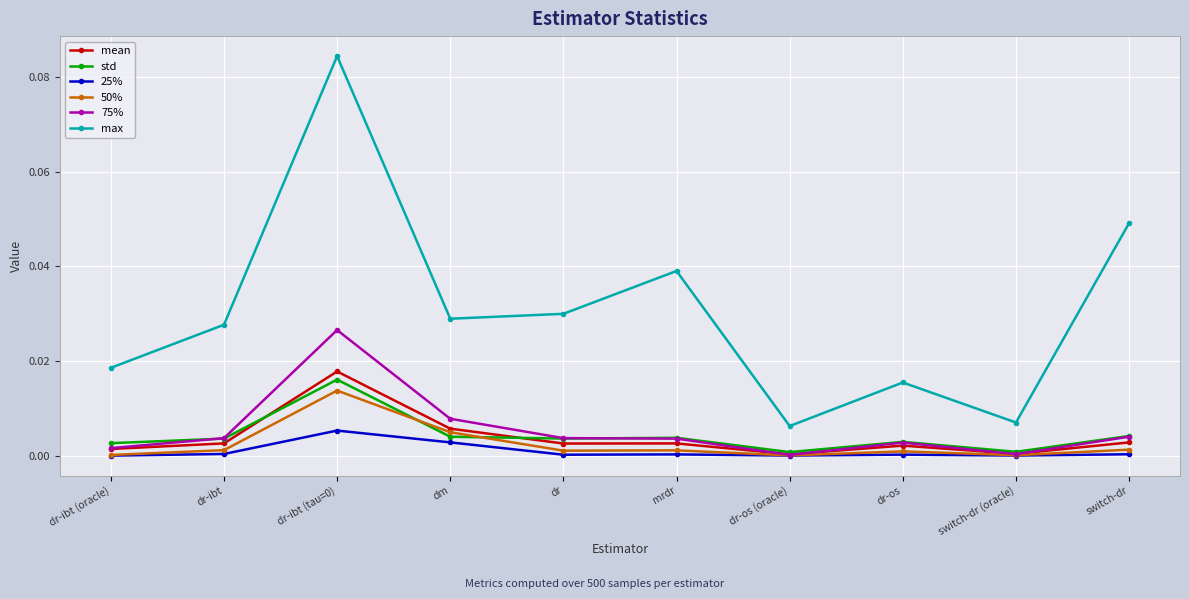

In max, how many points are higher than both neighbors (excluding endpoints)?

3